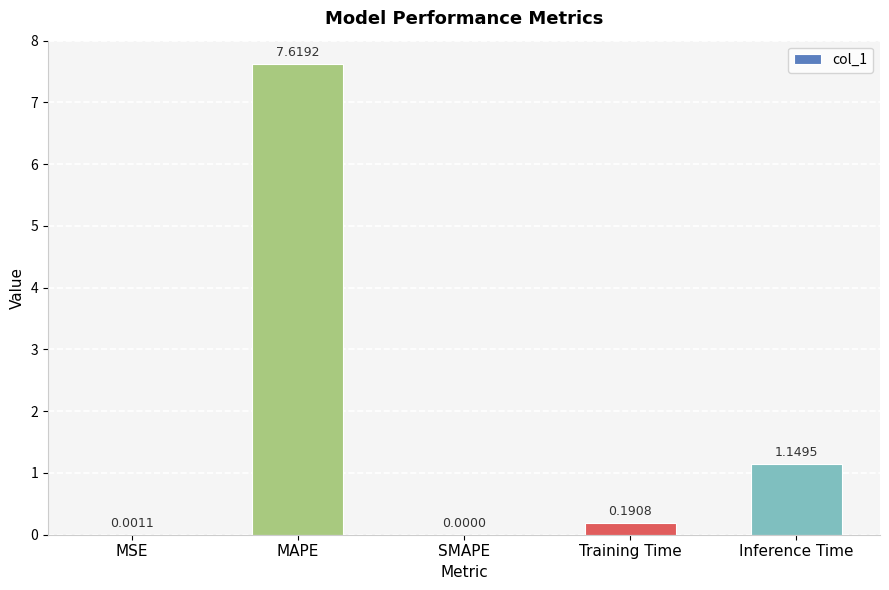

At which label is the value closest to 3?

Inference Time